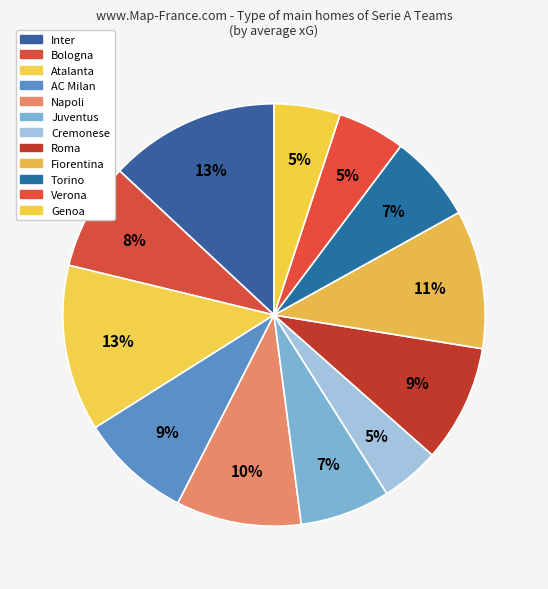

How many segments does this pie chart have?

12